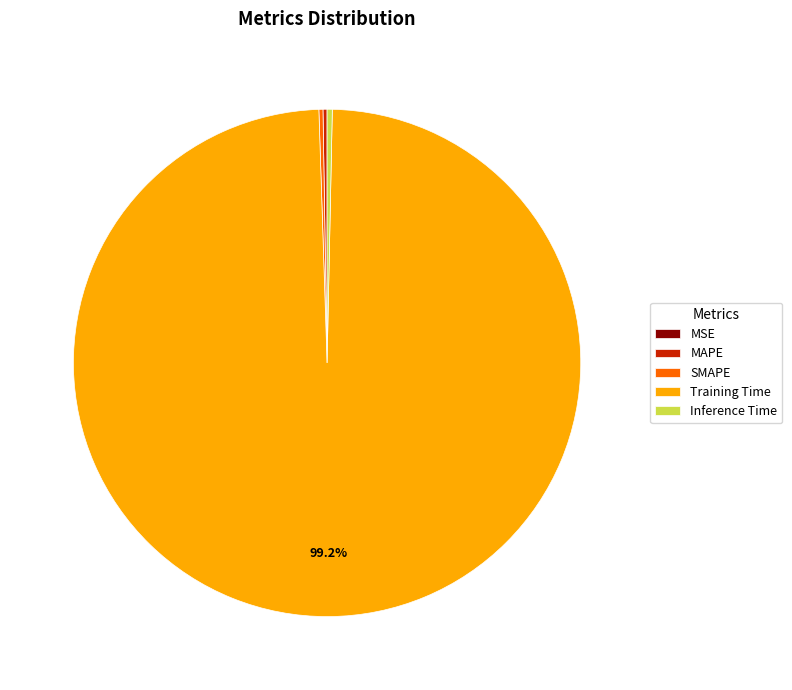

Which category accounts for the majority?

Training Time